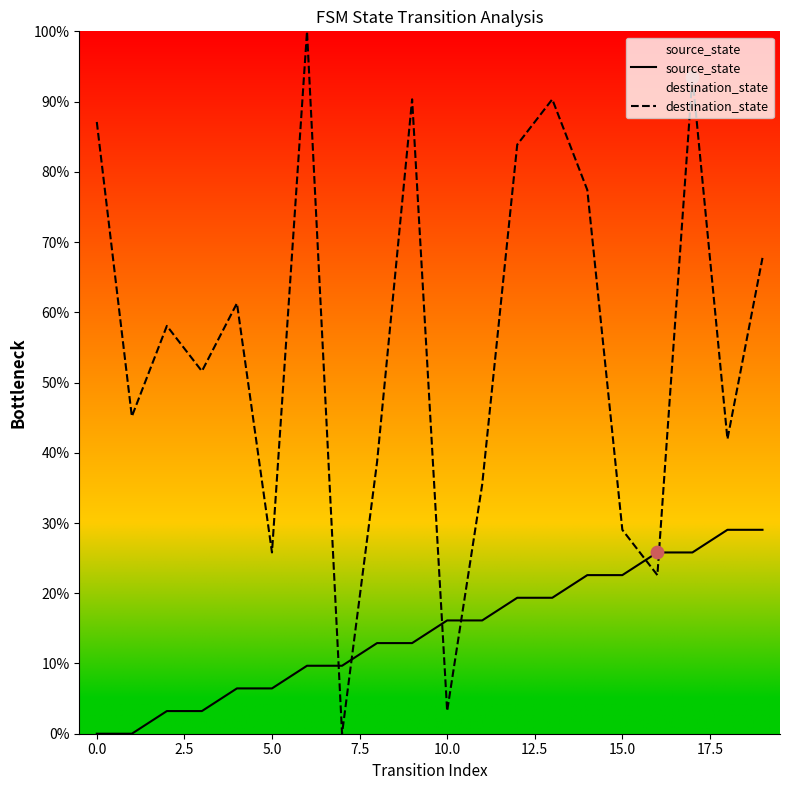

Is the value of source_state at 16 greater than the value of destination_state at 11?

No